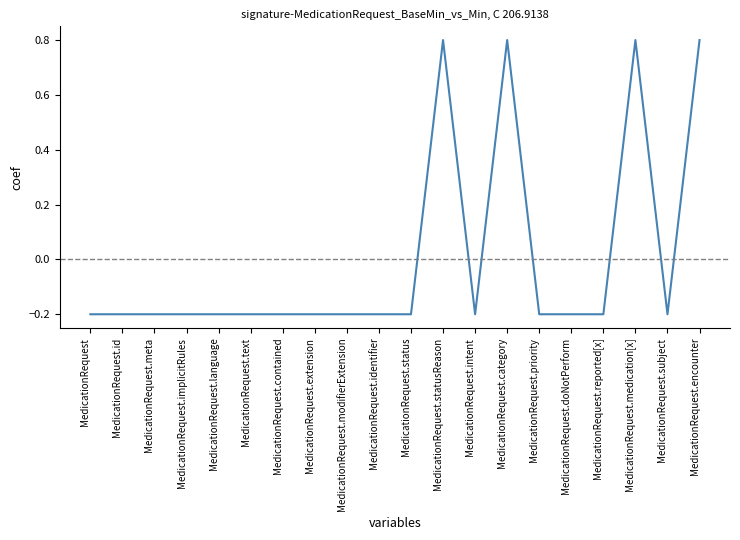

What is the maximum value shown in the chart?

0.8